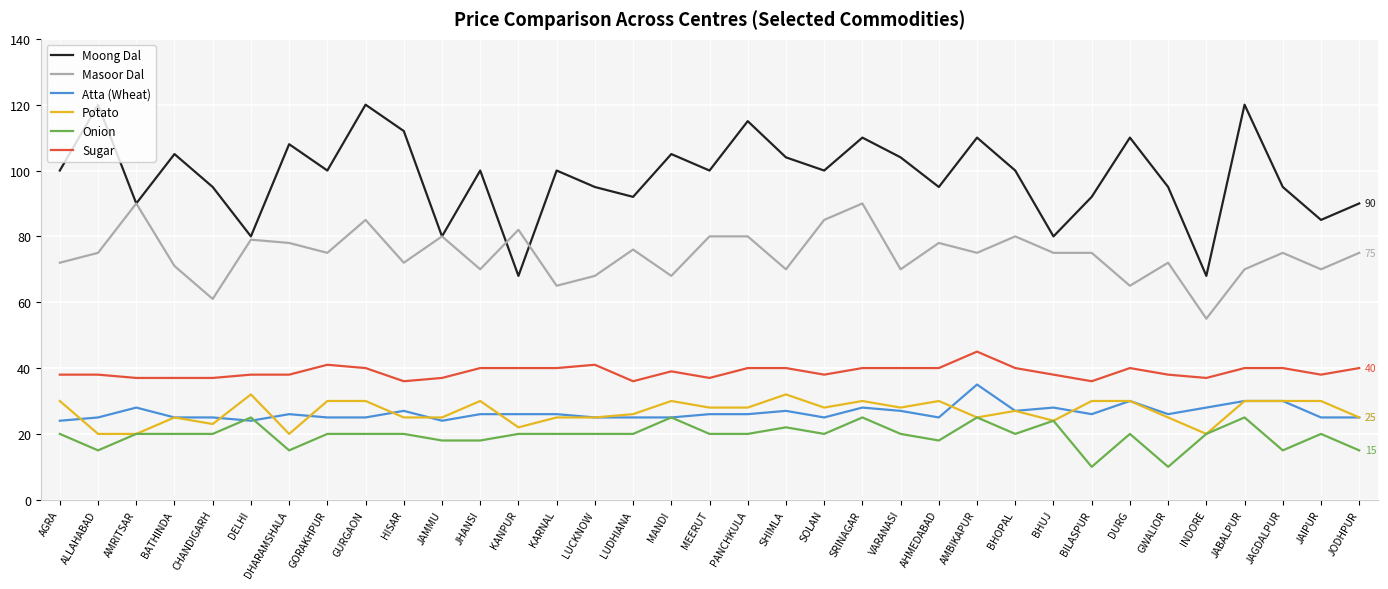

What position from the left is KANPUR?

13